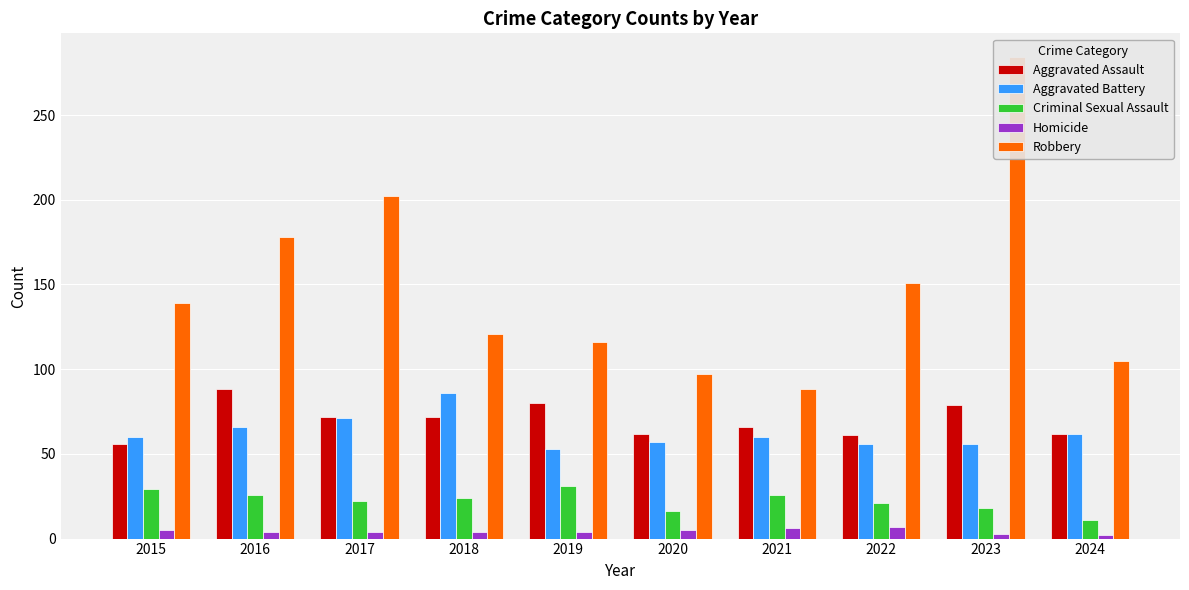

At how many categories does at least one series exceed 132?

5